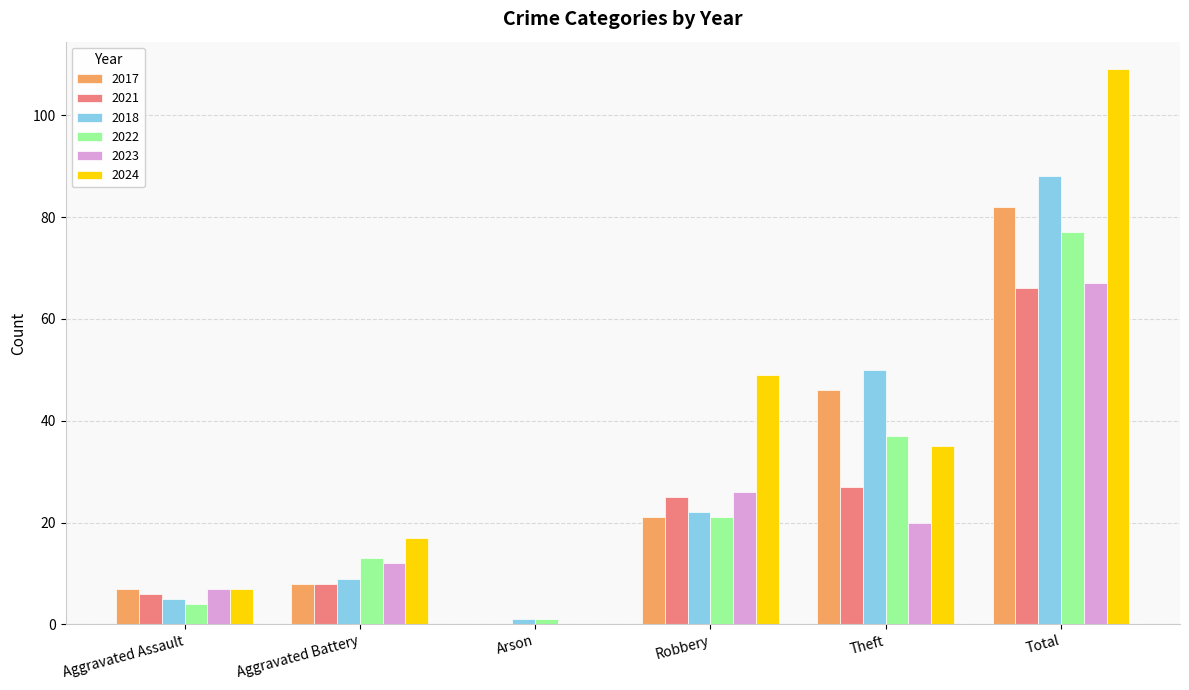

Between Aggravated Assault and Aggravated Battery, which series saw the biggest shift?

2024